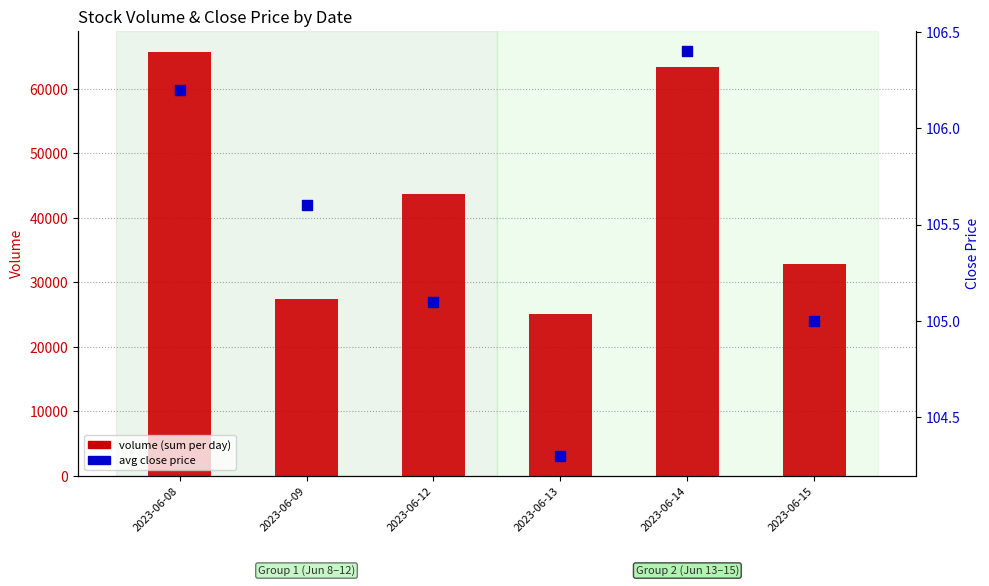

What is the total value across all series at 2023-06-09?

27513.6